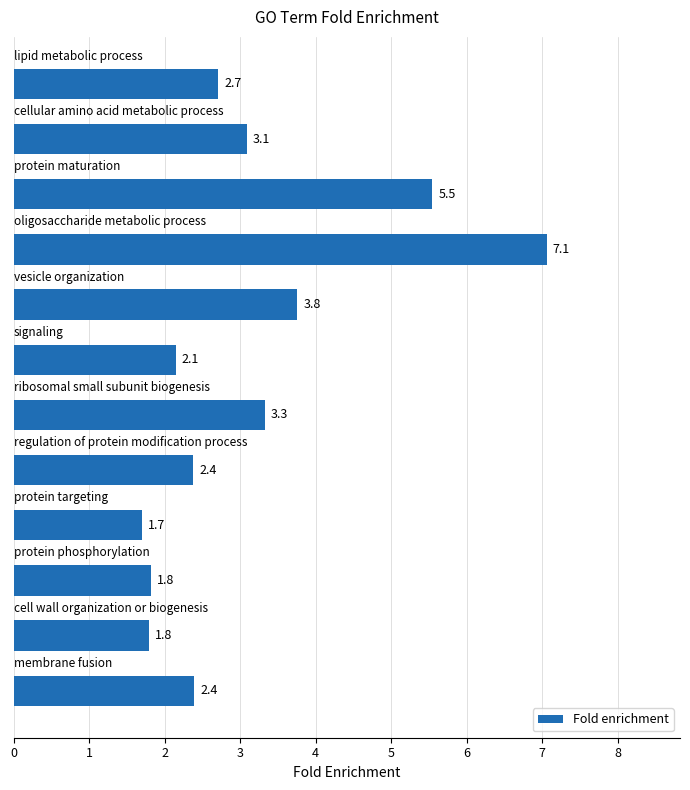

What is the difference between the maximum and second lowest values?

5.3